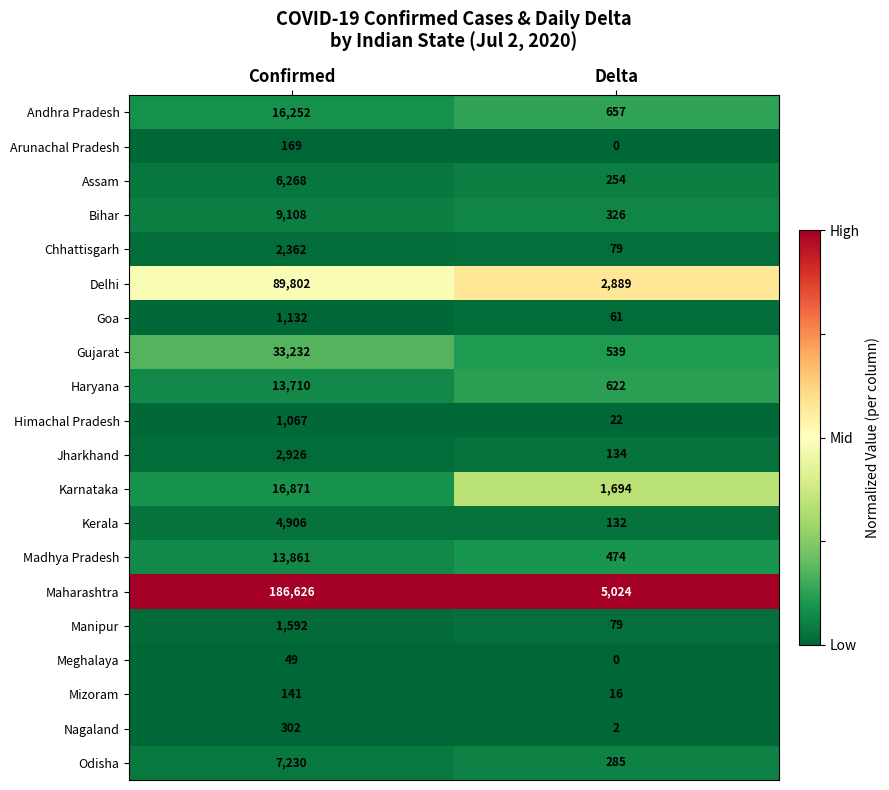

Rank the series at Confirmed from lowest to highest value.

Meghalaya, Mizoram, Arunachal Pradesh, Nagaland, Himachal Pradesh, Goa, Manipur, Chhattisgarh, Jharkhand, Kerala, Assam, Odisha, Bihar, Haryana, Madhya Pradesh, Andhra Pradesh, Karnataka, Gujarat, Delhi, Maharashtra